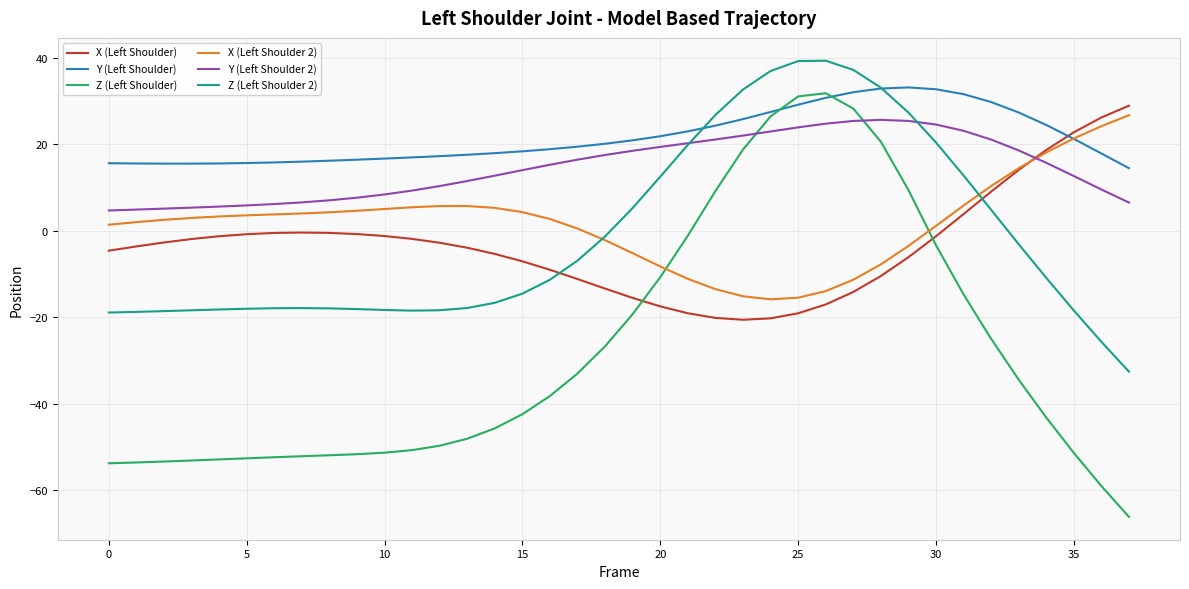

What is the highest value of the Y (Left Shoulder) series?

33.2